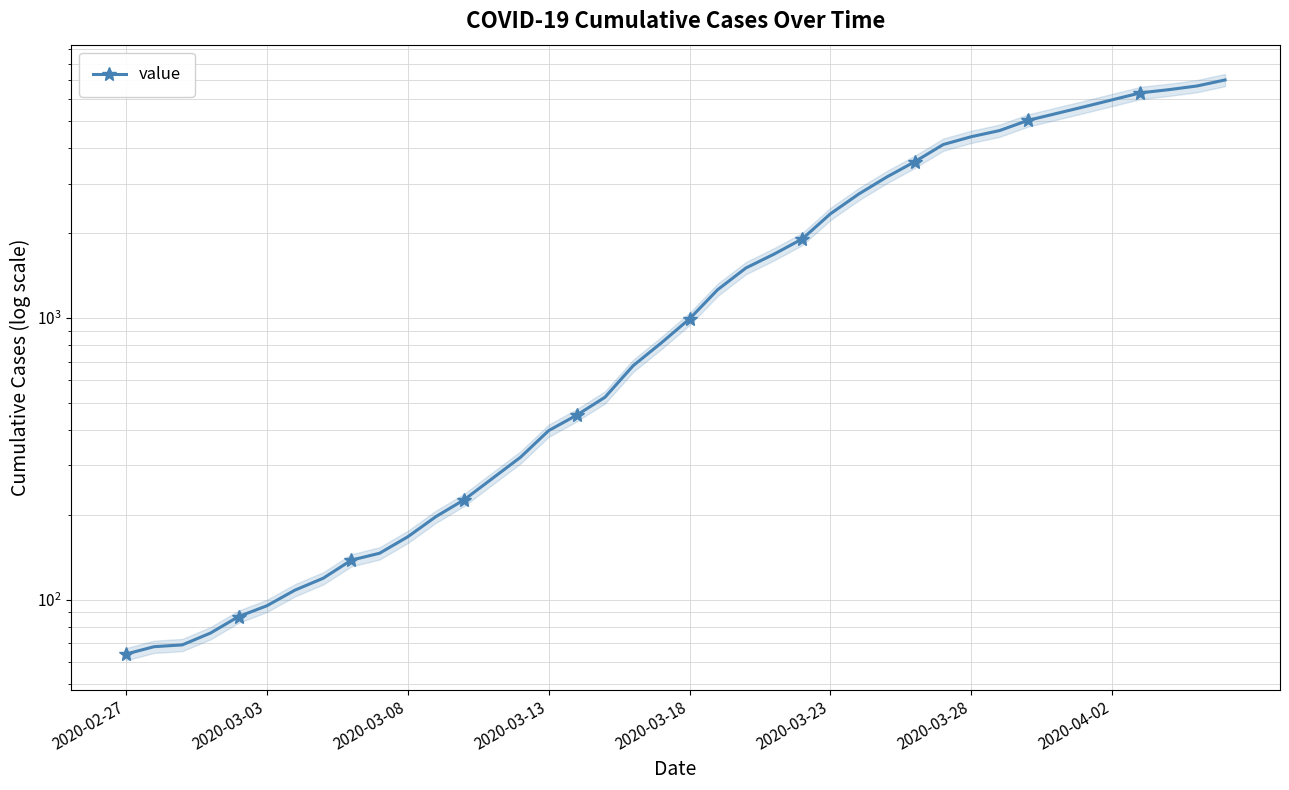

Does the chart have visible grid lines?

Yes